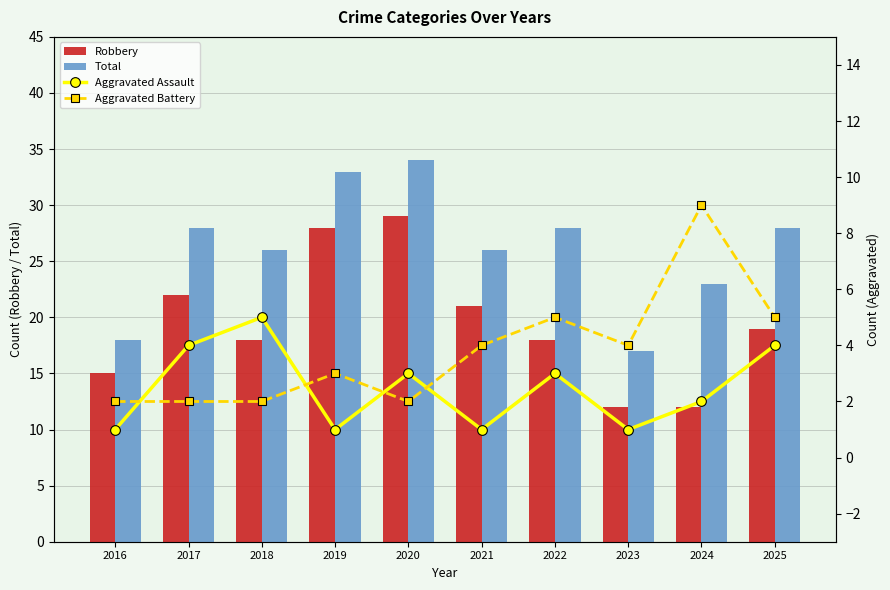

Where is Robbery nearest to the value 20?

2021